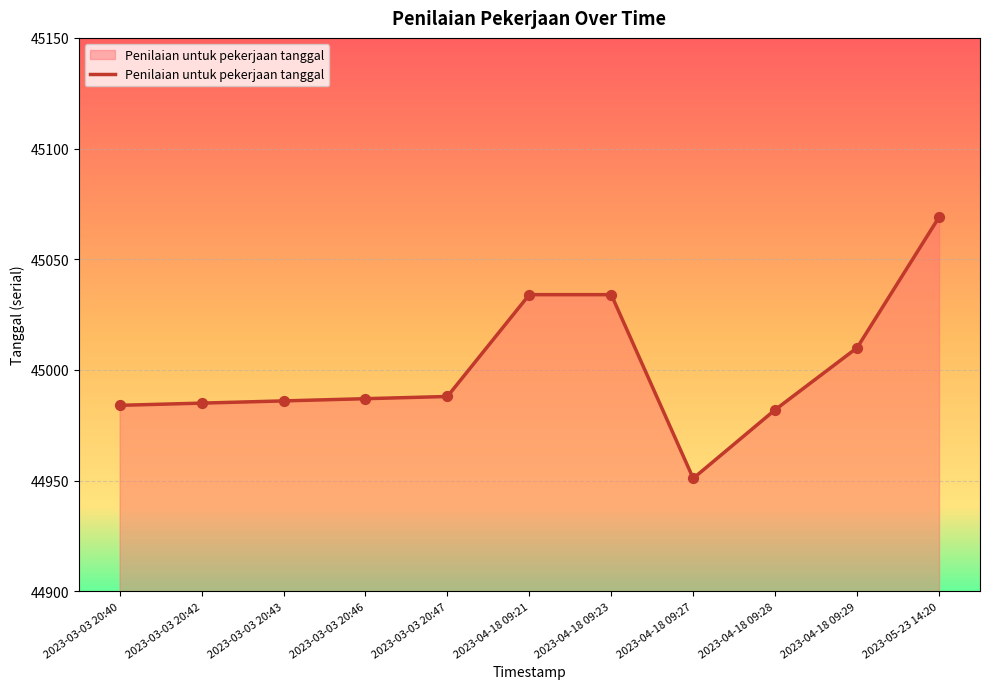

What is the change in value from 2023-04-18 09:21 to 2023-04-18 09:27?

-83